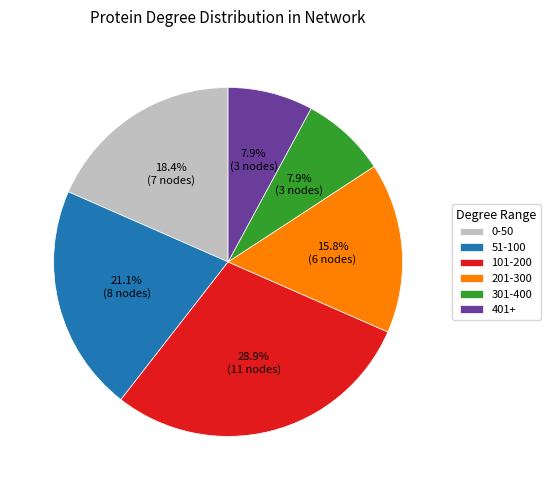

Combined, do 301-400 and 51-100 account for over 50%?

No